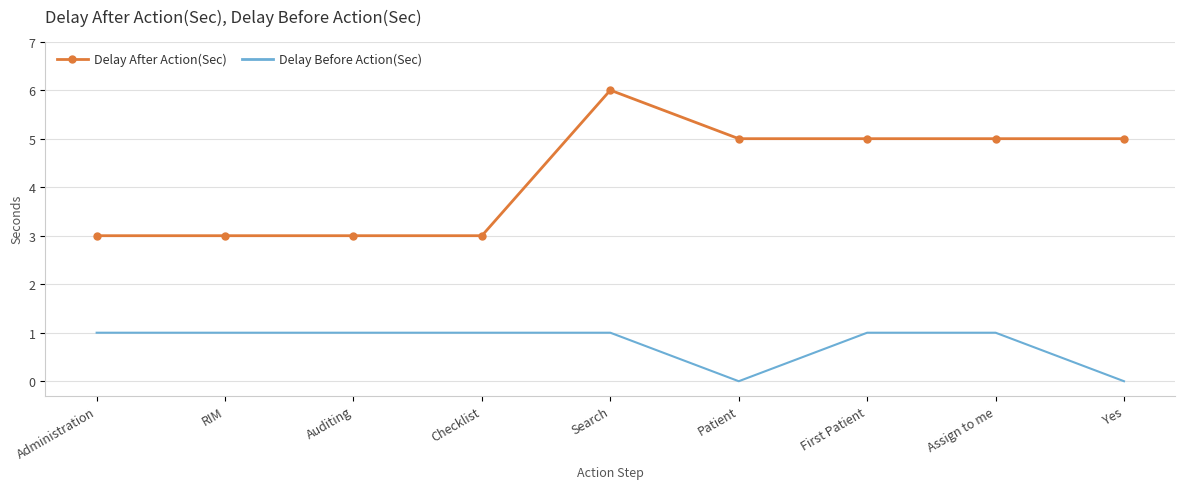

True or false: Delay After Action(Sec) and Delay Before Action(Sec) intersect in this chart.

False